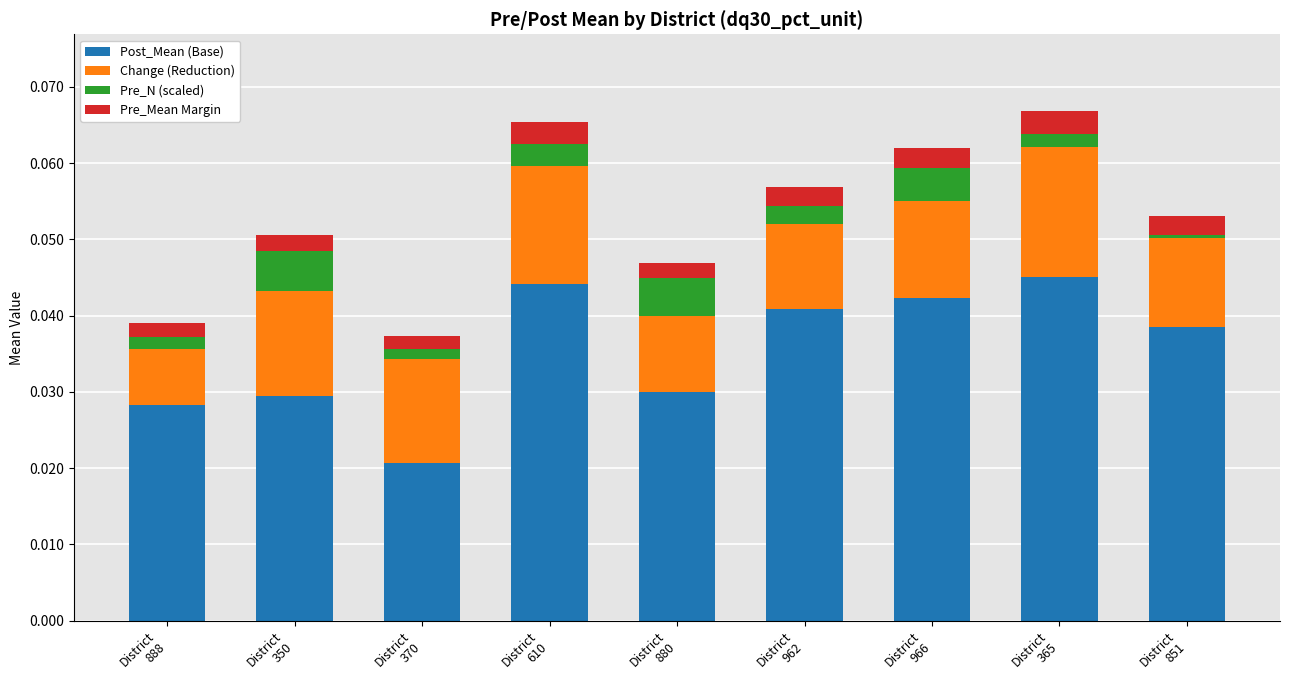

Between District
610 and District
365, which series saw the biggest shift?

Change (Reduction)